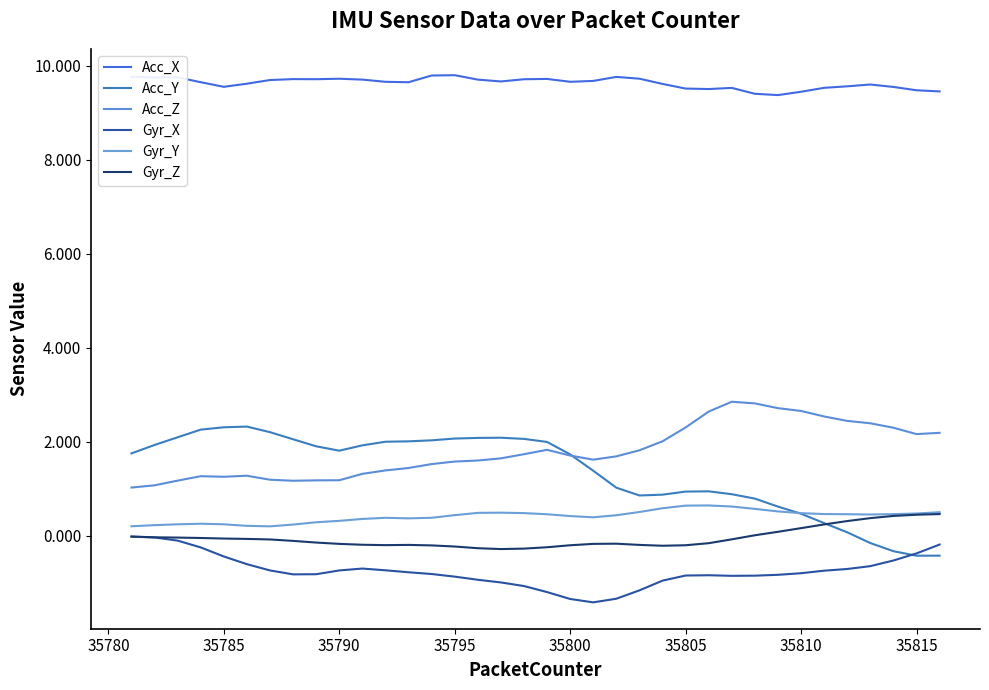

What is the lowest value of the Acc_X series?

9.4